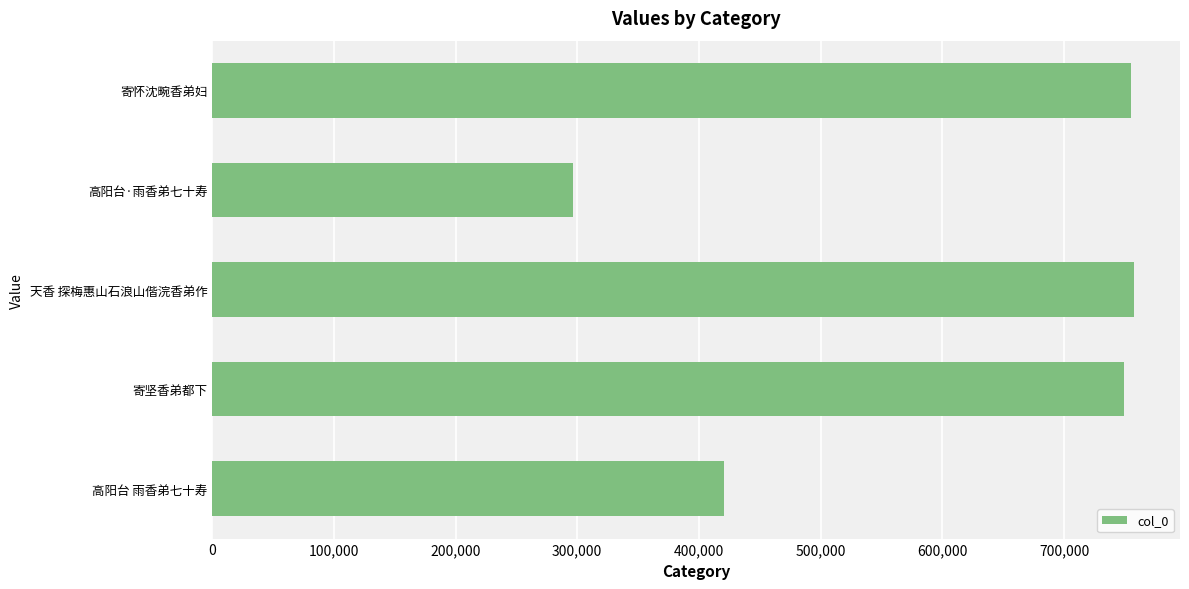

What is the change in value from 高阳台·雨香弟七十寿 to 寄怀沈畹香弟妇?

+458873